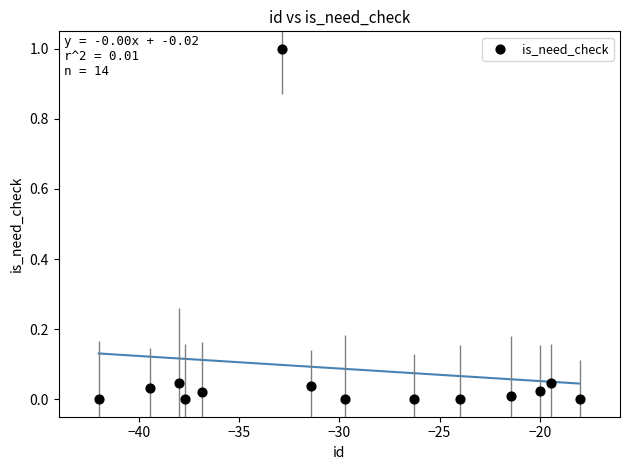

What is the range of X values (max minus min)?

24.0